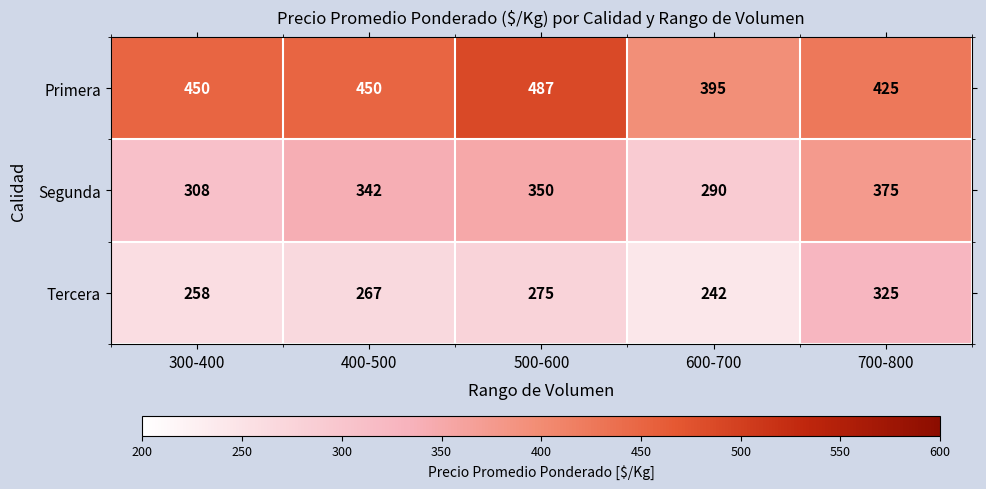

Which series has the widest spread of values?

Primera